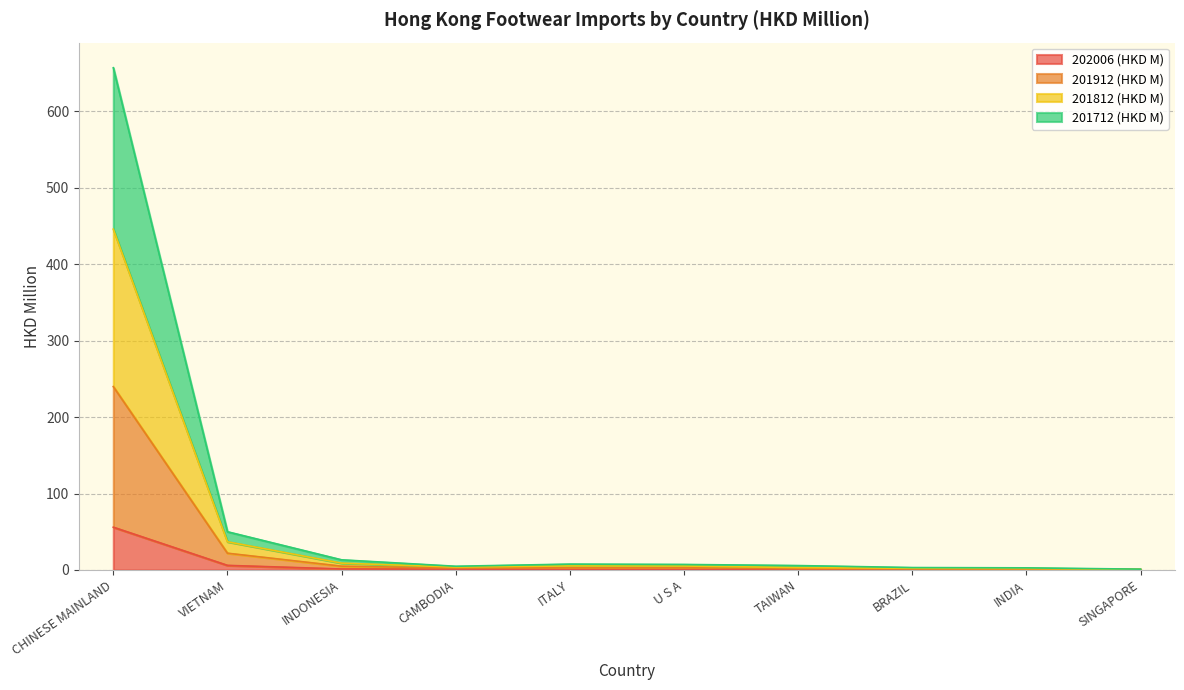

How many lines are shown in the chart?

4